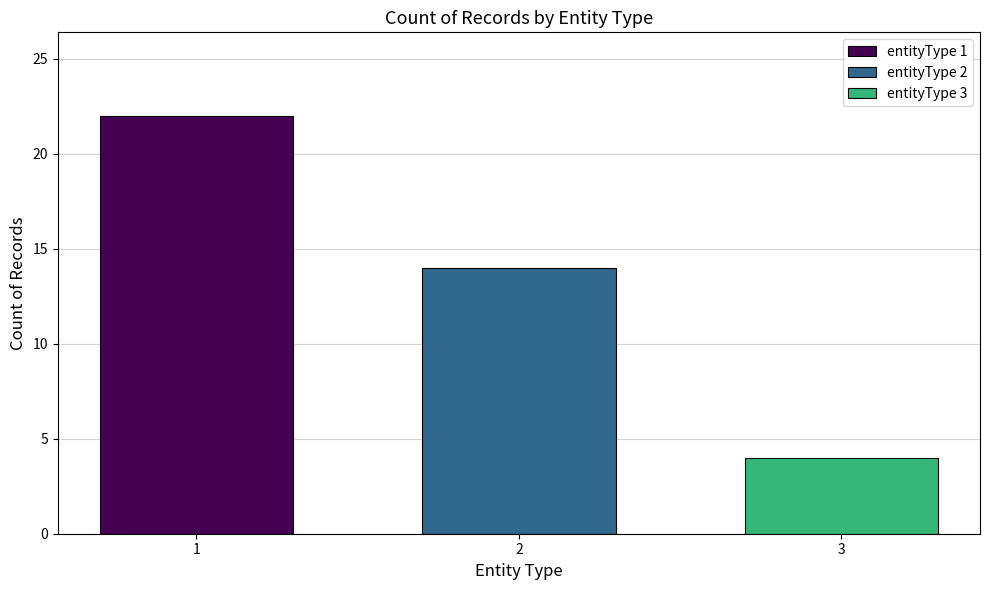

Count the number of data series in this chart.

1